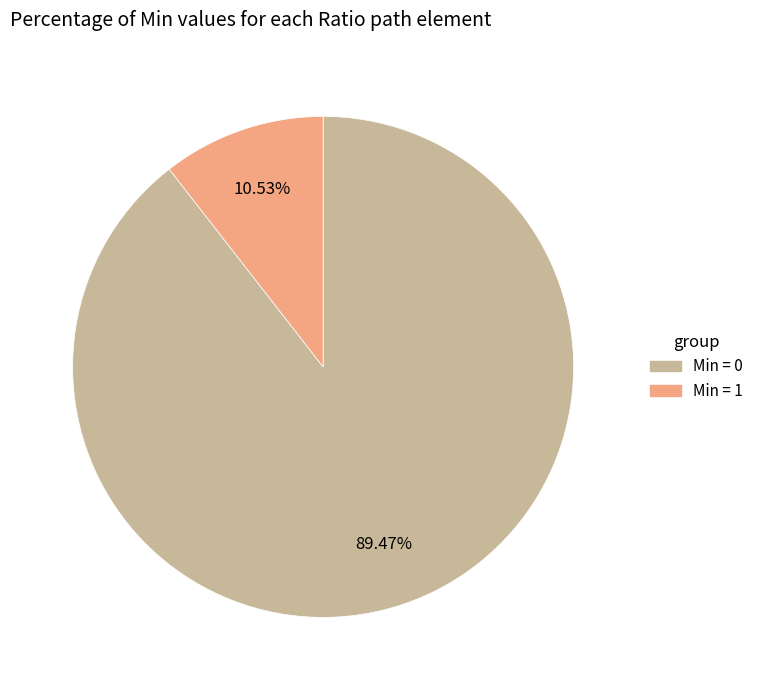

How many segments does this pie chart have?

2